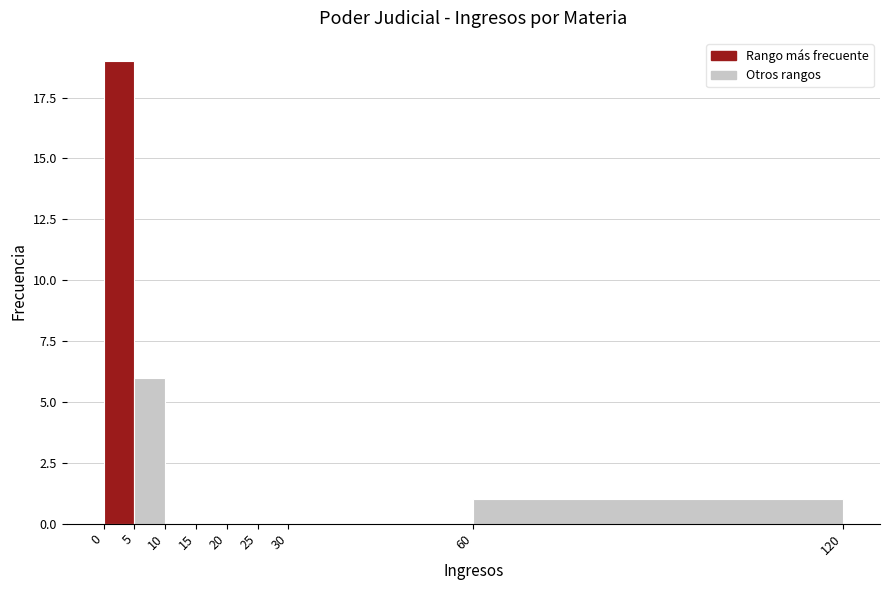

How tall is the bar that spans 60 to 120 on the x-axis? The values are not printed on the chart, so give them approximately, as read against the axis.

1